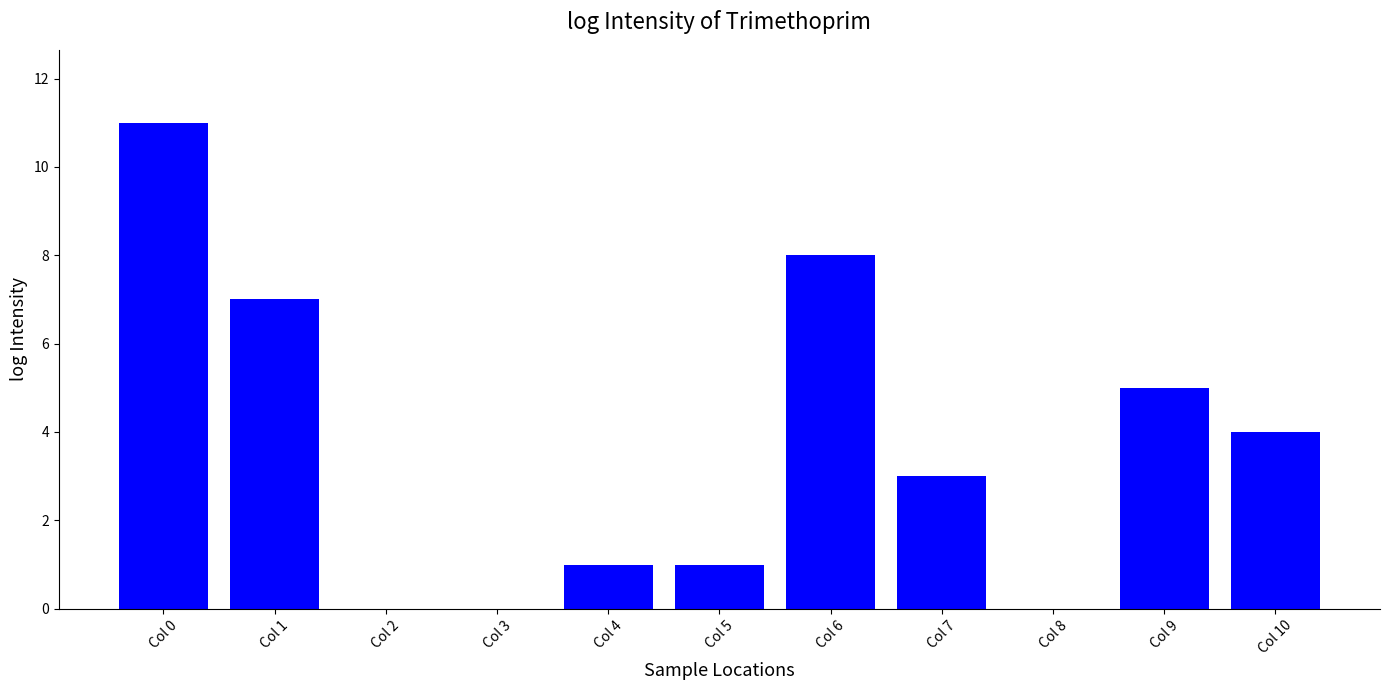

How many data points does each series have?

11